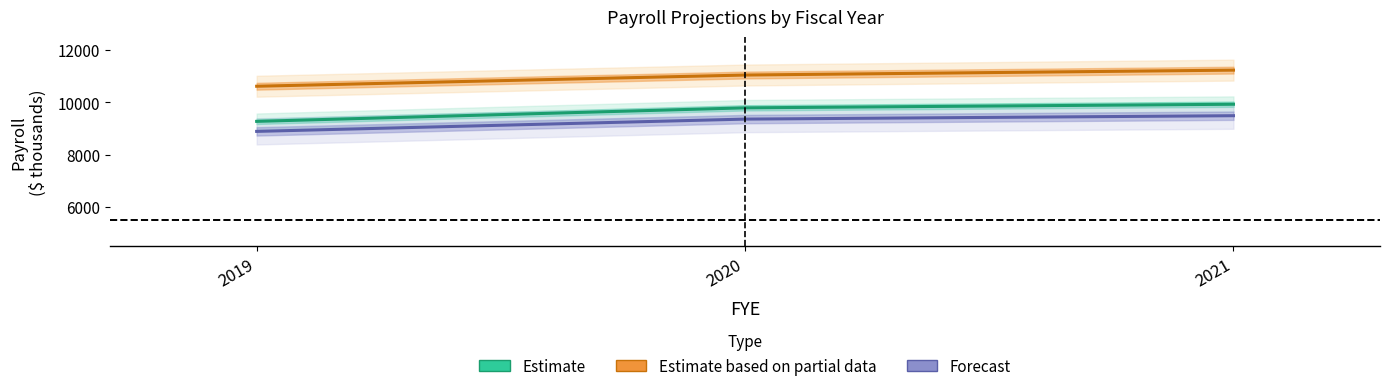

At which label is Estimate based on partial data closest to 10921?

2020